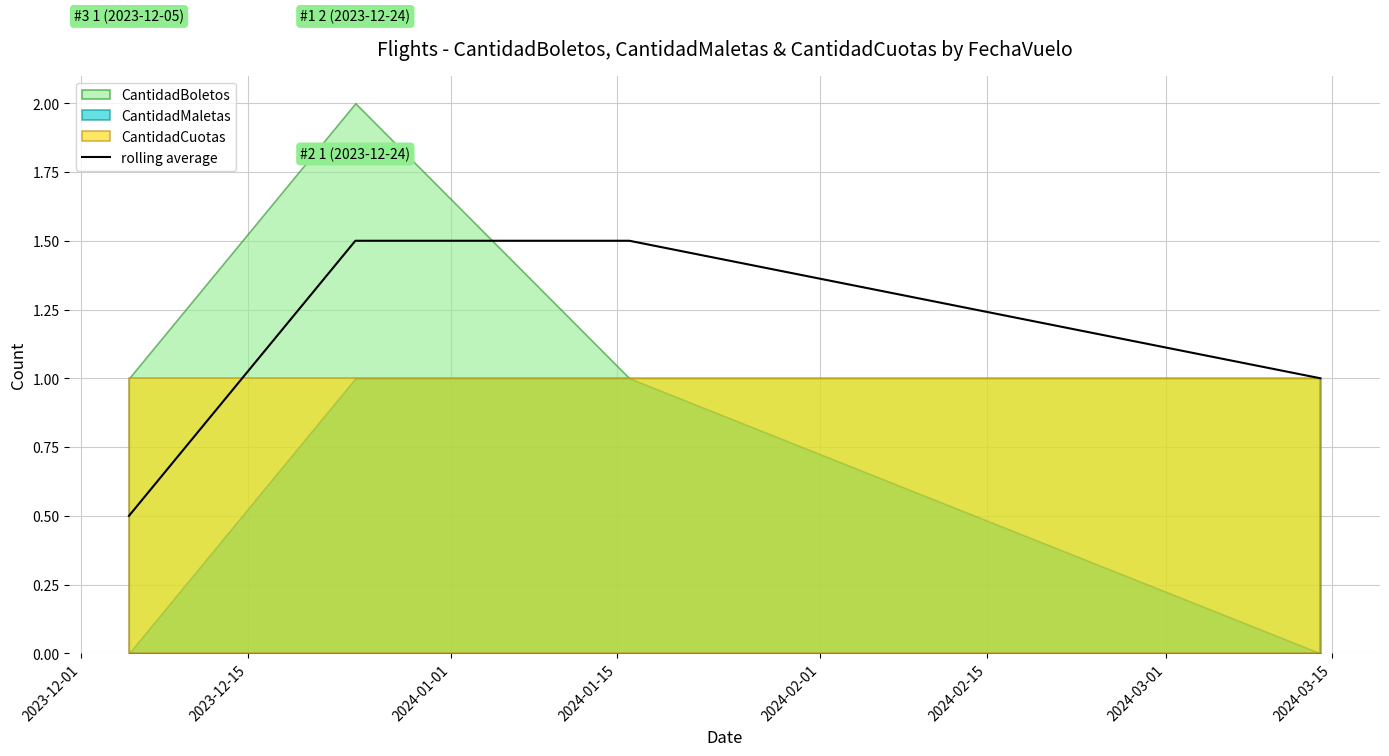

How many values exceed 1?

2